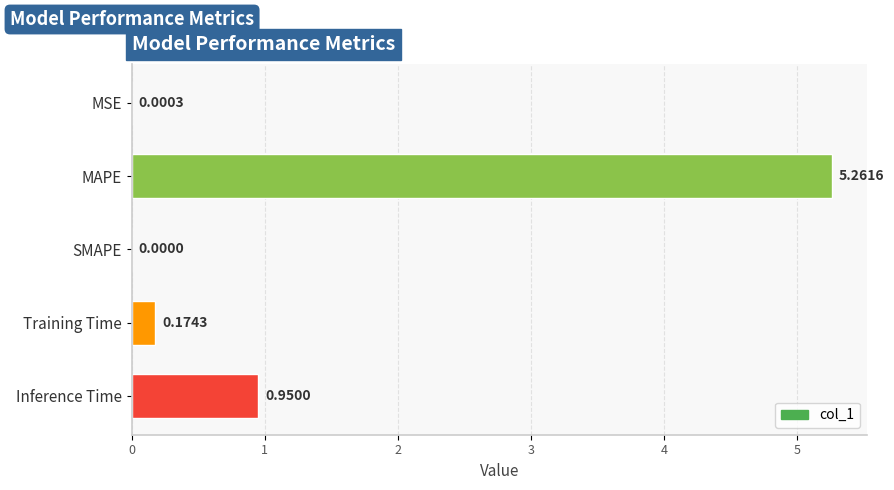

At which label is the value closest to 2?

Inference Time